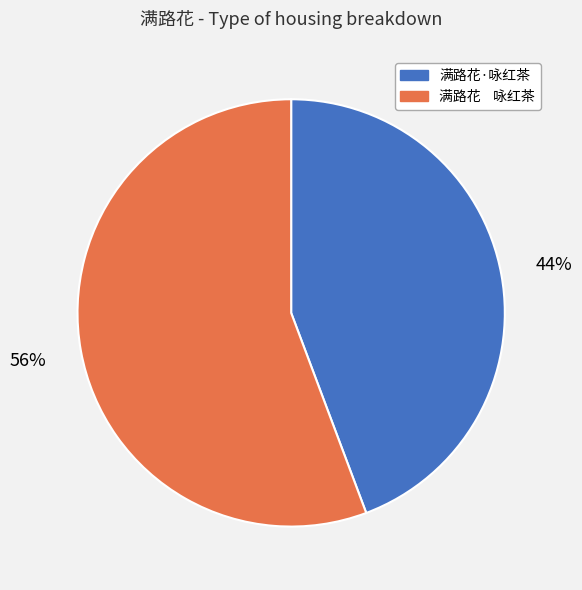

To the nearest percent, what portion does 满路花·咏红茶 represent?

44%